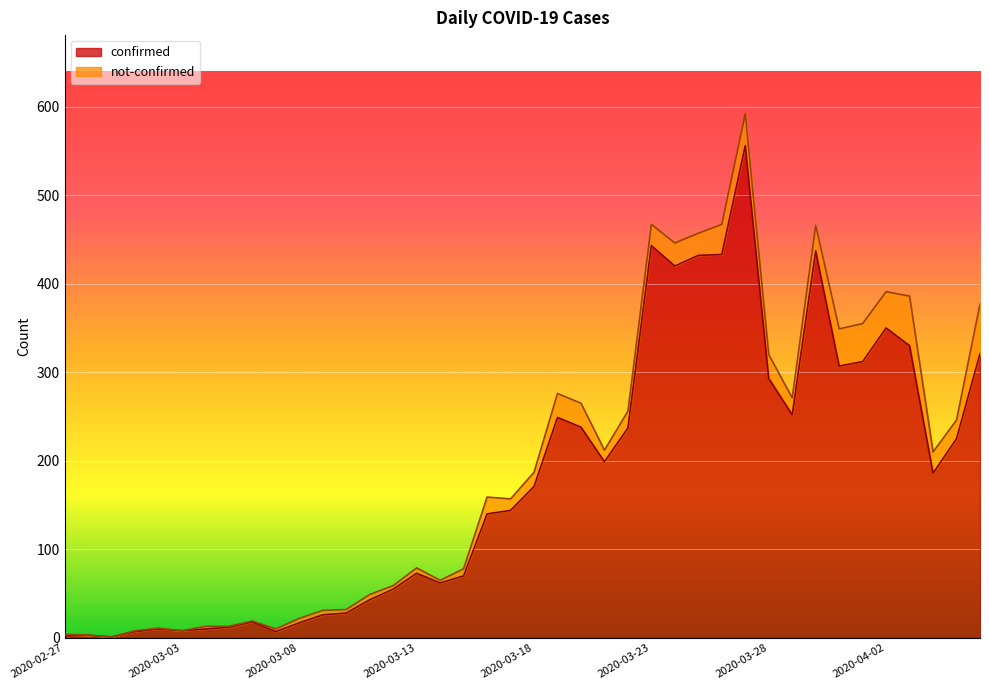

List the labels in order of value, smallest first.

2020-02-29, 2020-02-27, 2020-02-28, 2020-03-01, 2020-03-07, 2020-03-03, 2020-03-02, 2020-03-04, 2020-03-05, 2020-03-08, 2020-03-06, 2020-03-09, 2020-03-10, 2020-03-11, 2020-03-12, 2020-03-14, 2020-03-15, 2020-03-13, 2020-03-16, 2020-03-17, 2020-03-18, 2020-04-04, 2020-03-21, 2020-04-05, 2020-03-22, 2020-03-20, 2020-03-19, 2020-03-29, 2020-03-28, 2020-03-31, 2020-04-01, 2020-04-06, 2020-04-03, 2020-04-02, 2020-03-24, 2020-03-25, 2020-03-26, 2020-03-30, 2020-03-23, 2020-03-27